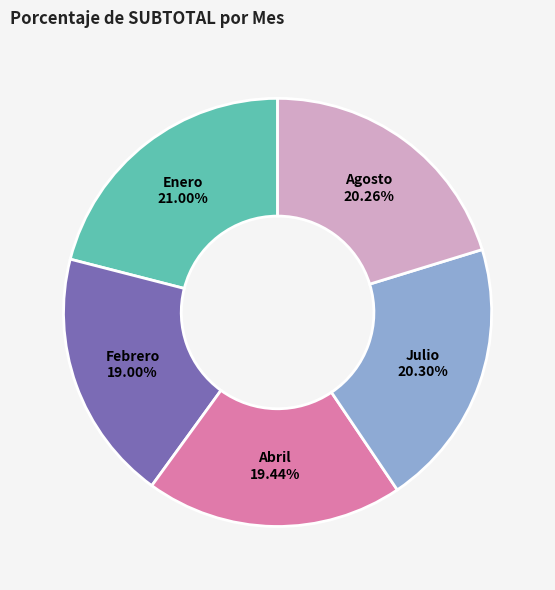

Is there any slice that represents more than half of the pie?

No